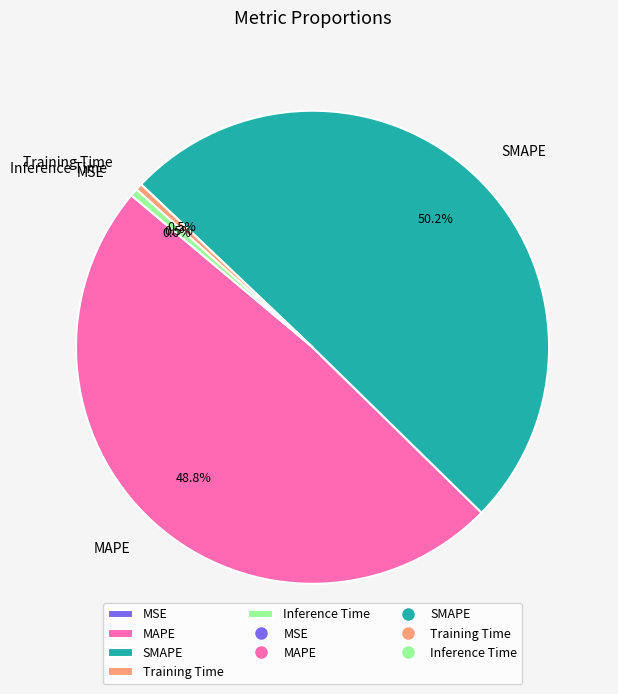

Do Inference Time and SMAPE together represent more than half of the pie?

Yes